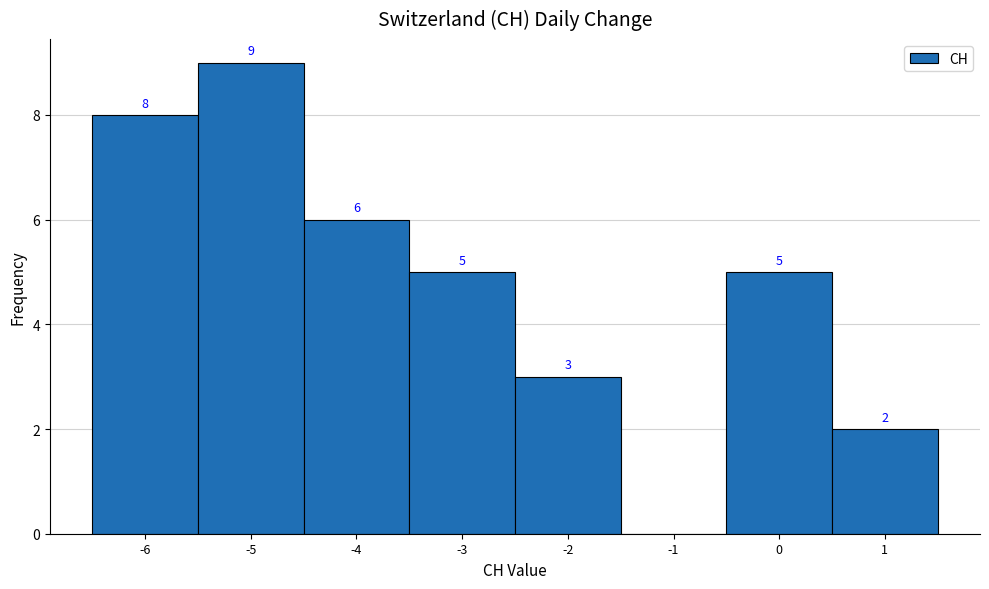

Which range on the x-axis has the tallest bar?

-5.5 to -4.5